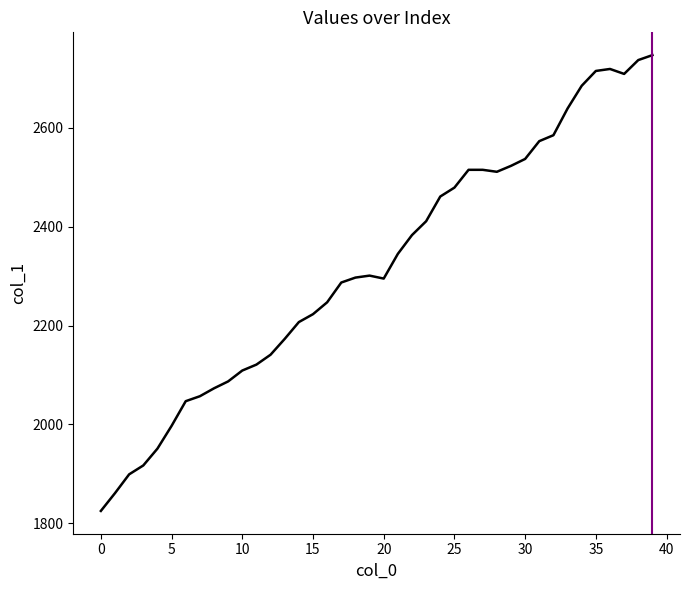

What is the minimum value shown in the chart?

1825